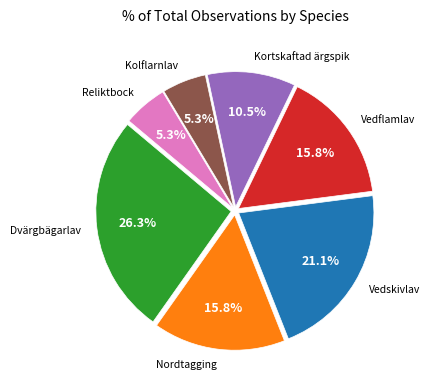

Does any single category account for the majority?

No